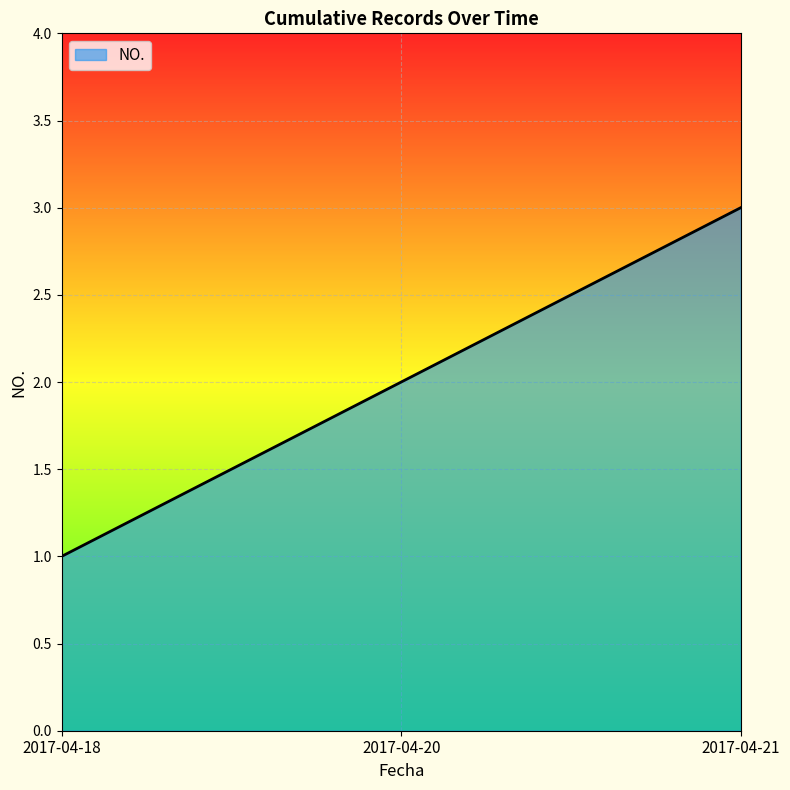

Read the value at 2017-04-21.

3